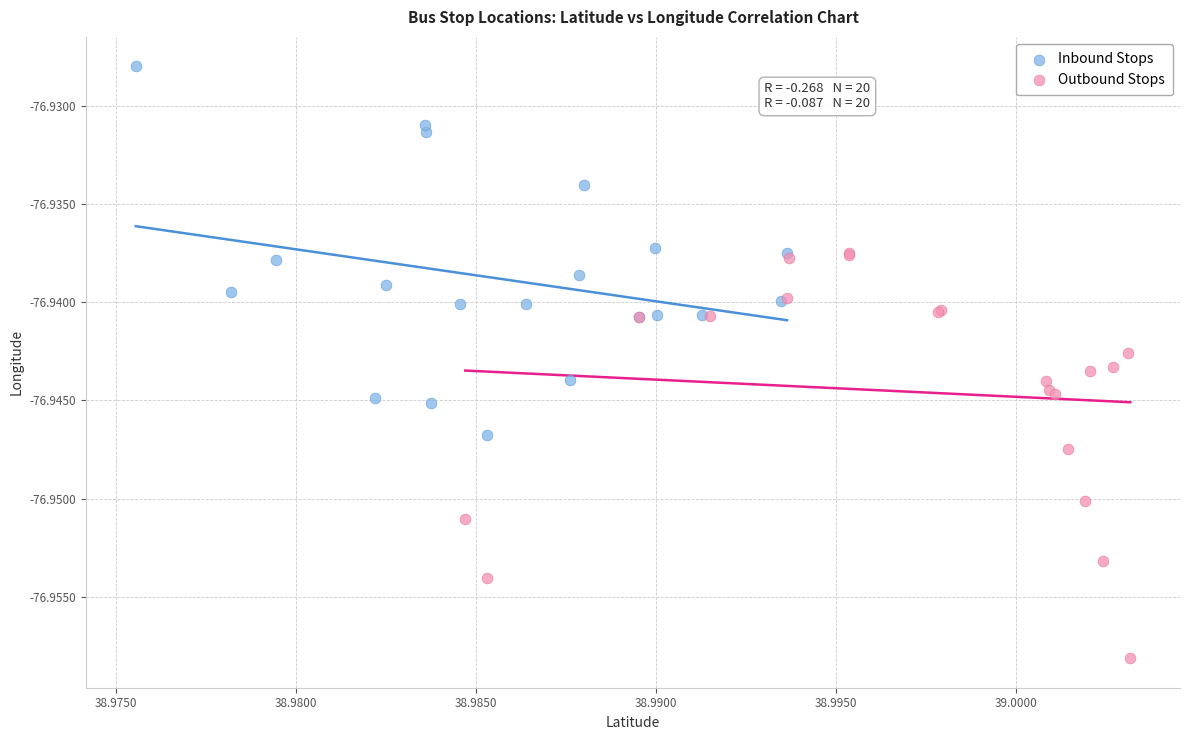

Which series reaches the maximum Y coordinate?

Inbound Stops